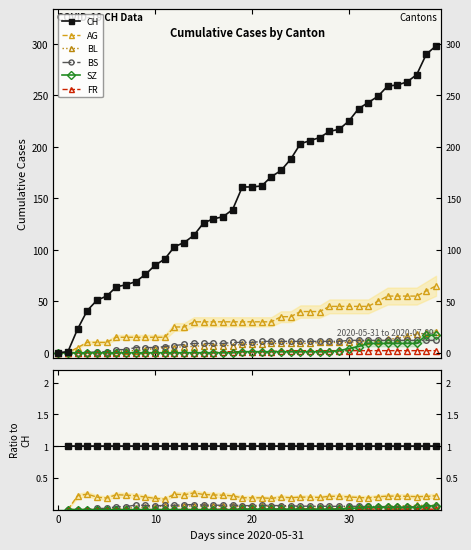

Does the chart have visible grid lines?

No